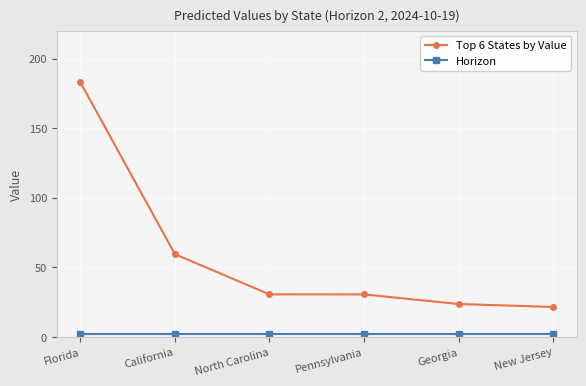

What is the label of the 5th point from the right?

California